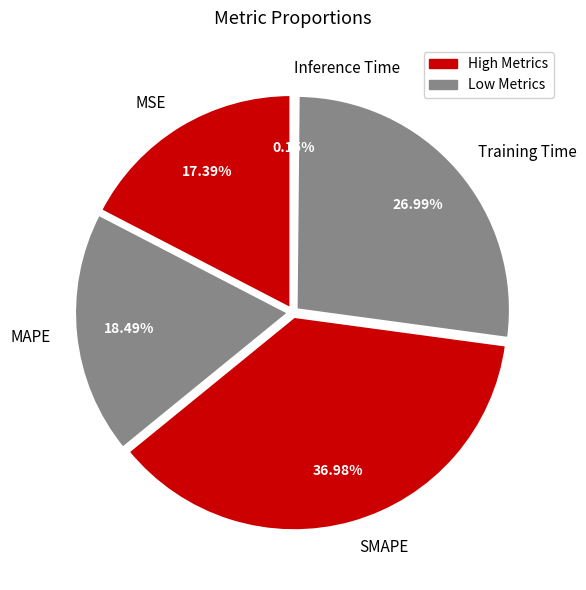

Rank the categories by value from lowest to highest.

Inference Time, MSE, MAPE, Training Time, SMAPE